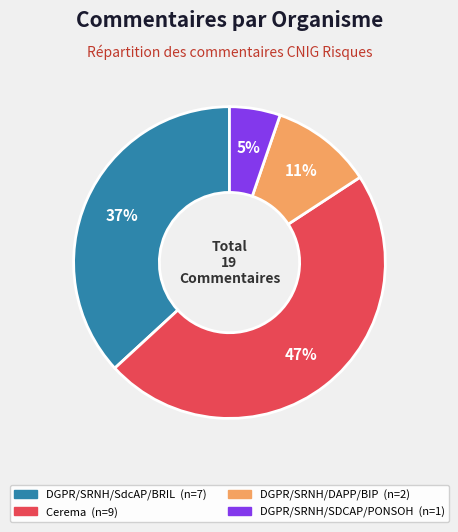

How many segments does this pie chart have?

4